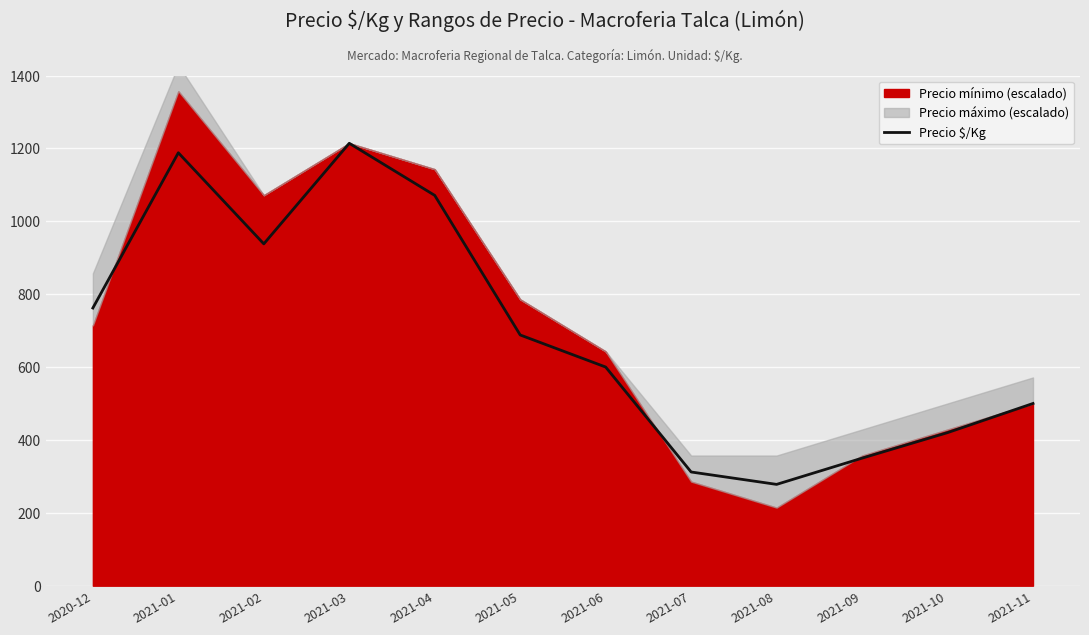

Rank the categories by value from lowest to highest.

2021-08, 2021-07, 2021-09, 2021-10, 2021-11, 2021-06, 2021-05, 2020-12, 2021-02, 2021-04, 2021-01, 2021-03